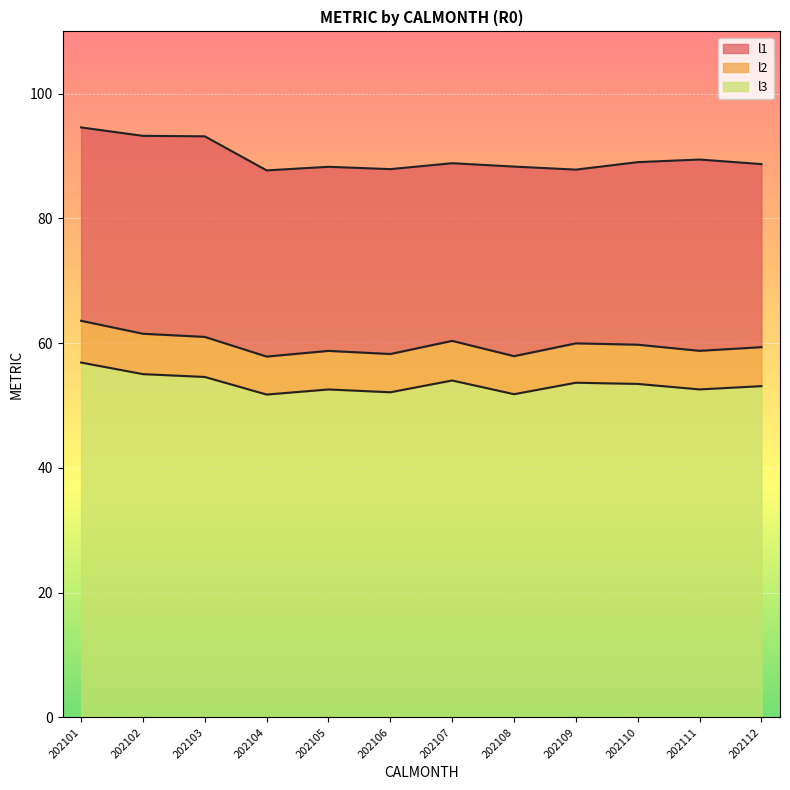

At which category is the sum across all series the highest?

202101